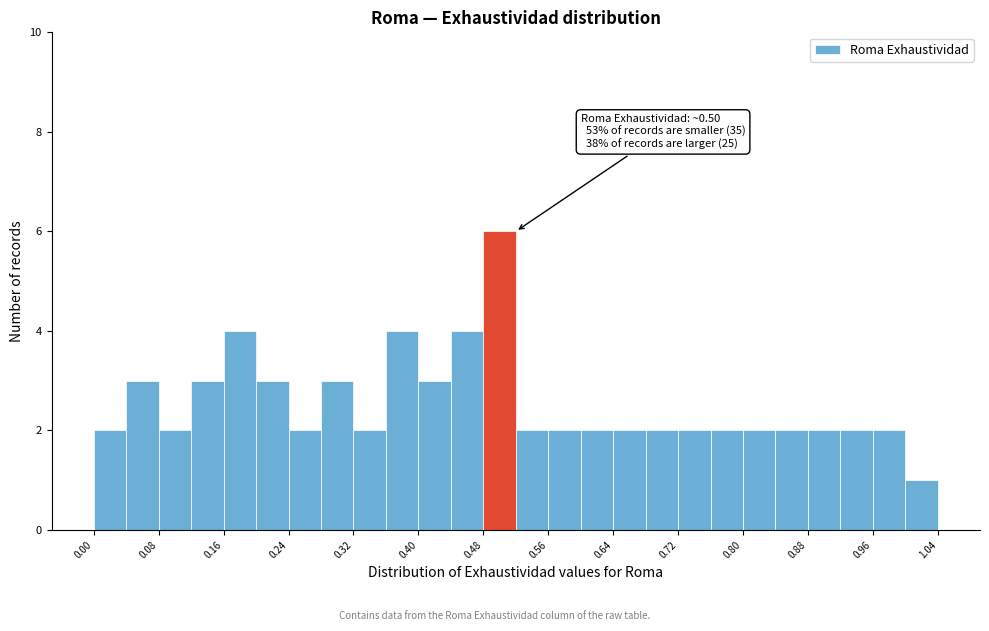

Which range on the x-axis has the tallest bar?

0.48 to 0.52